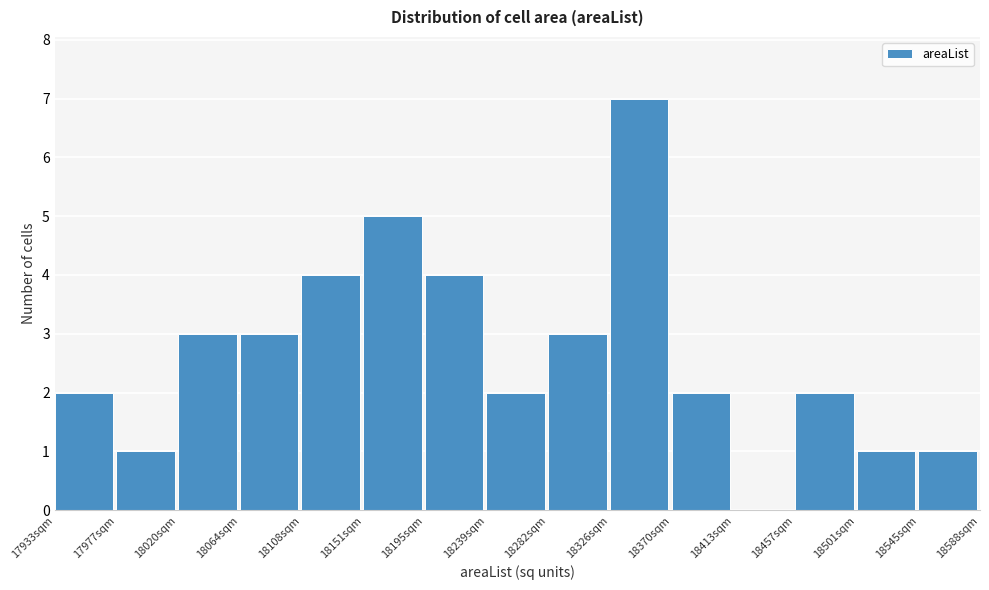

Reading left to right, list every bar in this chart as the range it spans on the x-axis followed by its height. Neither the bar edges nor the heights are printed on the chart, so give them approximately, as read against the axes.

17935 to 17975: 2
17975 to 18020: 1
18020 to 18065: 3
18065 to 18110: 3
18110 to 18150: 4
18150 to 18195: 5
18195 to 18240: 4
18240 to 18280: 2
18280 to 18325: 3
18325 to 18370: 7
18370 to 18415: 2
18415 to 18455: 0
18455 to 18500: 2
18500 to 18545: 1
18545 to 18590: 1